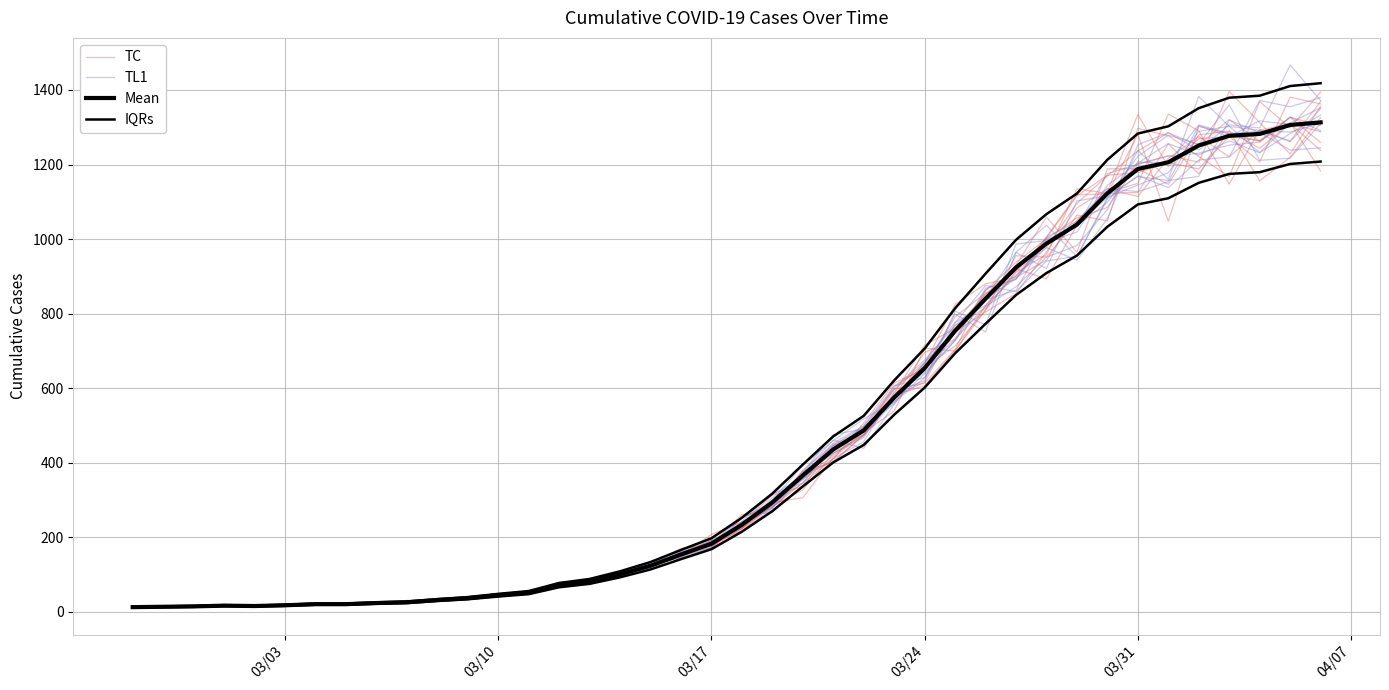

What is the value of the IQRs point at the 21st from the left?

252.7